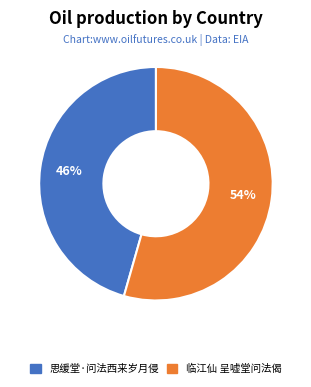

How many slices are in this pie chart?

2